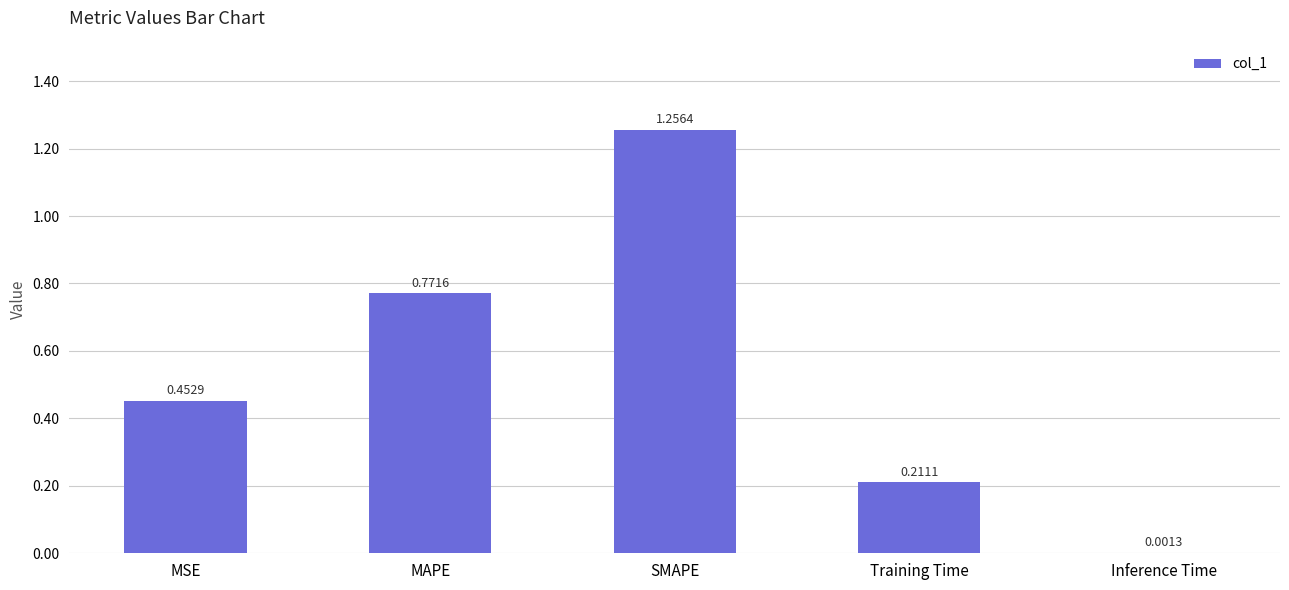

Which has a higher value, SMAPE or Training Time?

SMAPE